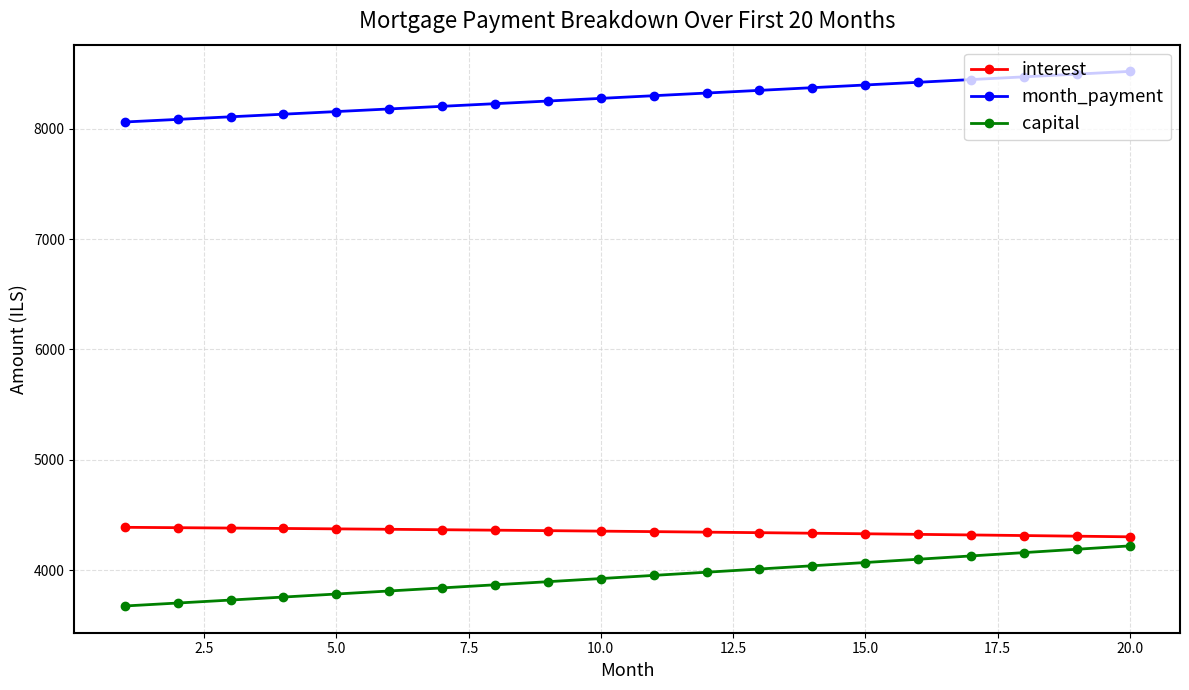

What is the maximum value for month_payment?

8520.9